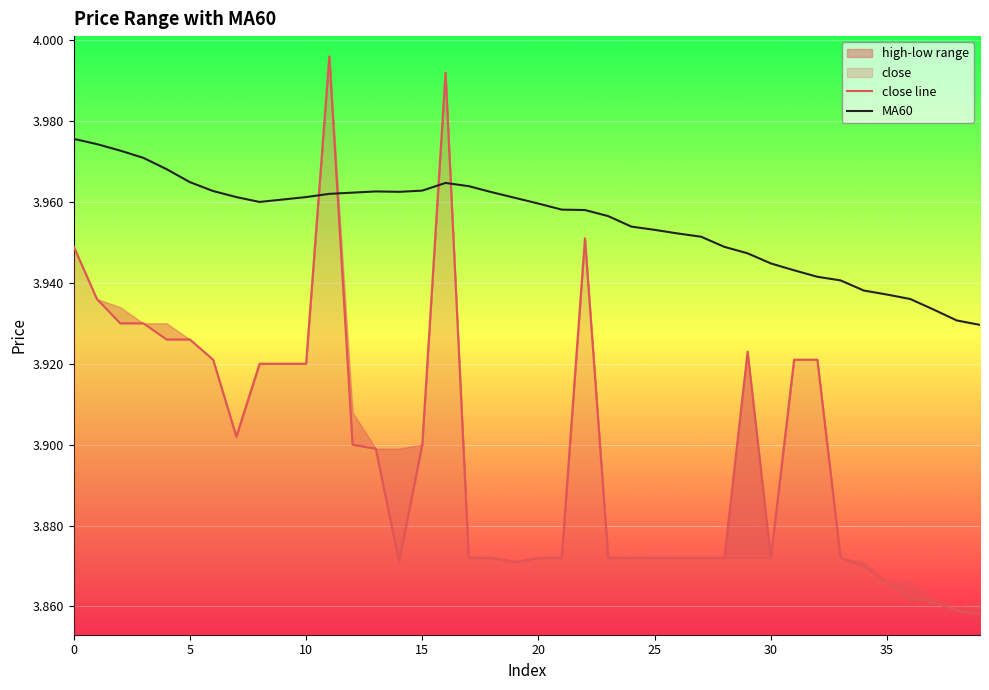

True or false: MA60 has a value of 1.5 at 10.

False